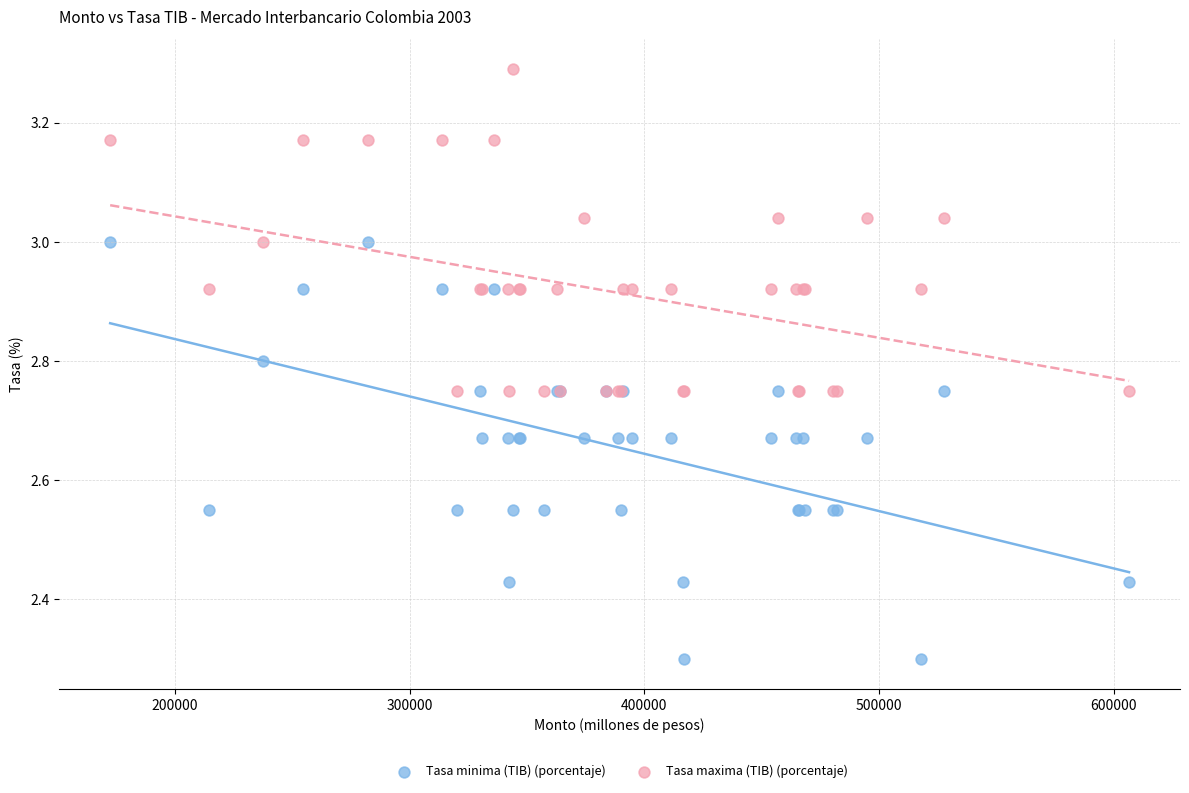

Which series contains the highest Y value?

Tasa maxima (TIB) (porcentaje)